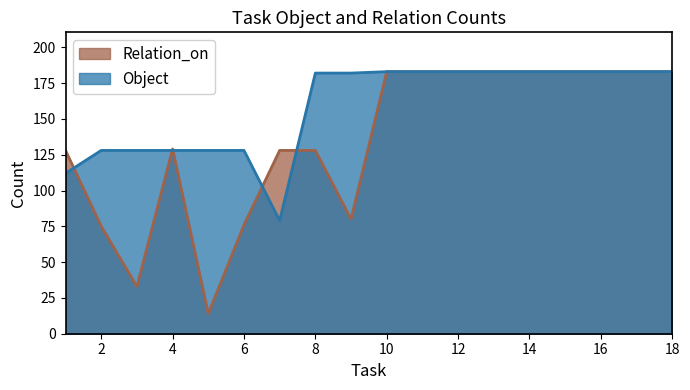

How many values in the Object series are below 183?

9